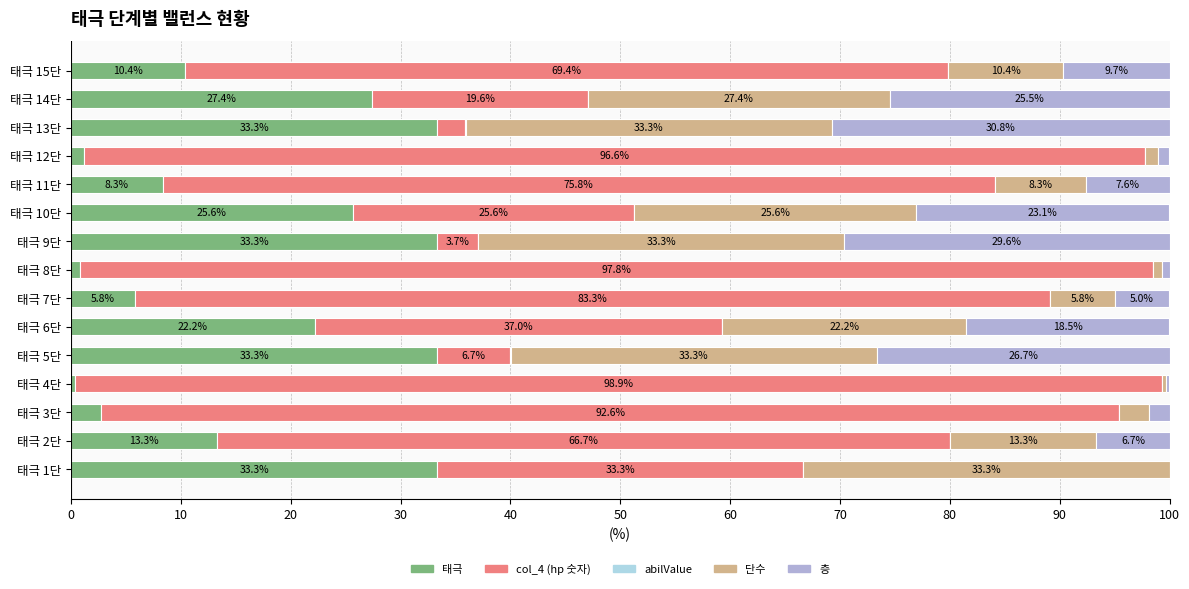

The 태극 series shows 13.3 at 태극 2단. True or false?

True